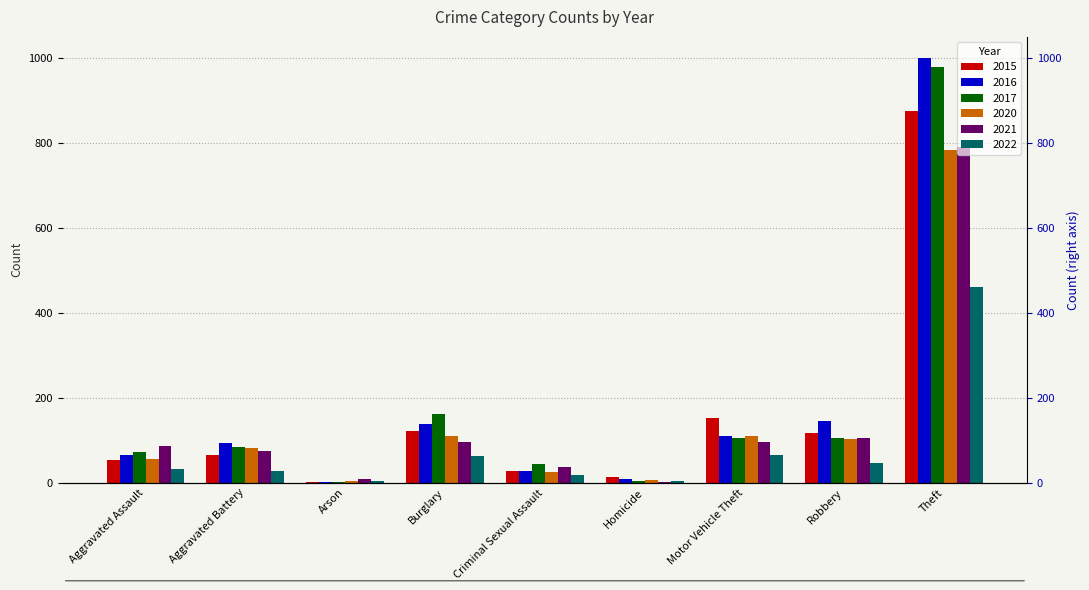

Reading left to right, transcribe all the data shown in this chart.

2015: Aggravated Assault=54	Aggravated Battery=64	Arson=2	Burglary=121	Criminal Sexual Assault=28	Homicide=13	Motor Vehicle Theft=152	Robbery=117	Theft=874
2016: Aggravated Assault=66	Aggravated Battery=93	Arson=2	Burglary=139	Criminal Sexual Assault=28	Homicide=8	Motor Vehicle Theft=110	Robbery=145	Theft=999
2017: Aggravated Assault=72	Aggravated Battery=83	Arson=1	Burglary=162	Criminal Sexual Assault=44	Homicide=5	Motor Vehicle Theft=104	Robbery=105	Theft=979
2020: Aggravated Assault=56	Aggravated Battery=82	Arson=4	Burglary=110	Criminal Sexual Assault=26	Homicide=6	Motor Vehicle Theft=109	Robbery=102	Theft=783
2021: Aggravated Assault=86	Aggravated Battery=75	Arson=8	Burglary=95	Criminal Sexual Assault=36	Homicide=2	Motor Vehicle Theft=96	Robbery=105	Theft=791
2022: Aggravated Assault=32	Aggravated Battery=28	Arson=3	Burglary=62	Criminal Sexual Assault=17	Homicide=5	Motor Vehicle Theft=64	Robbery=47	Theft=461